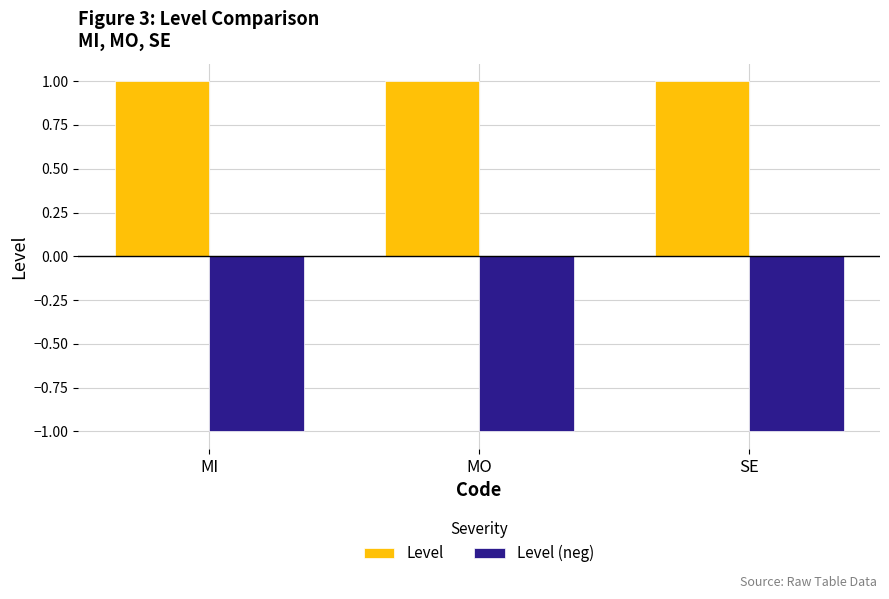

What is the average value of the Level (neg) series?

-1